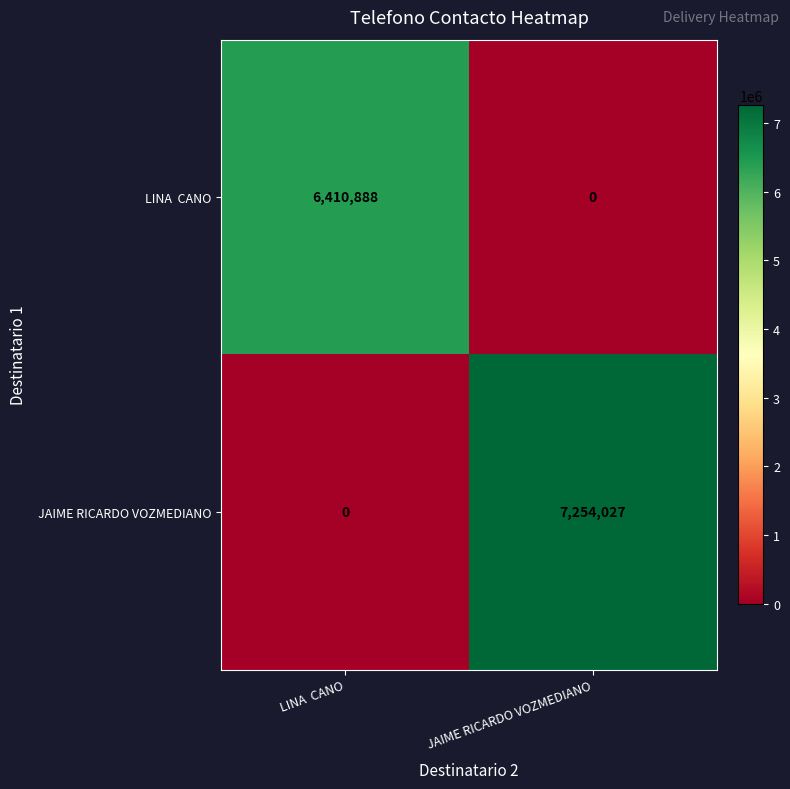

How many values in JAIME RICARDO VOZMEDIANO are above zero?

1